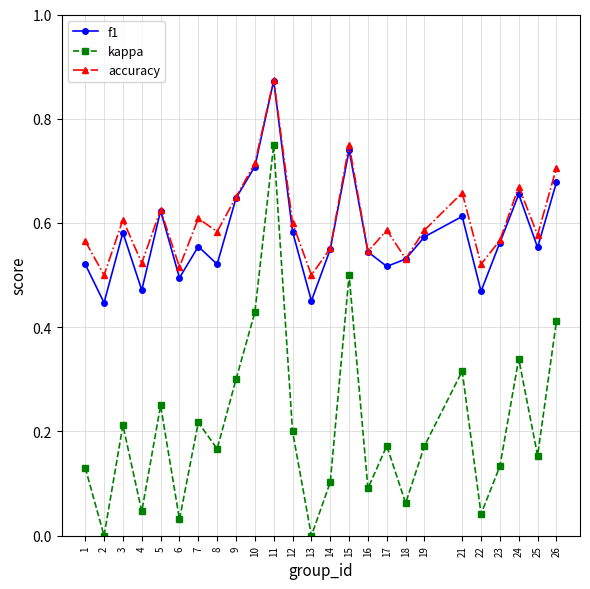

At which category does kappa reach its first local peak?

3